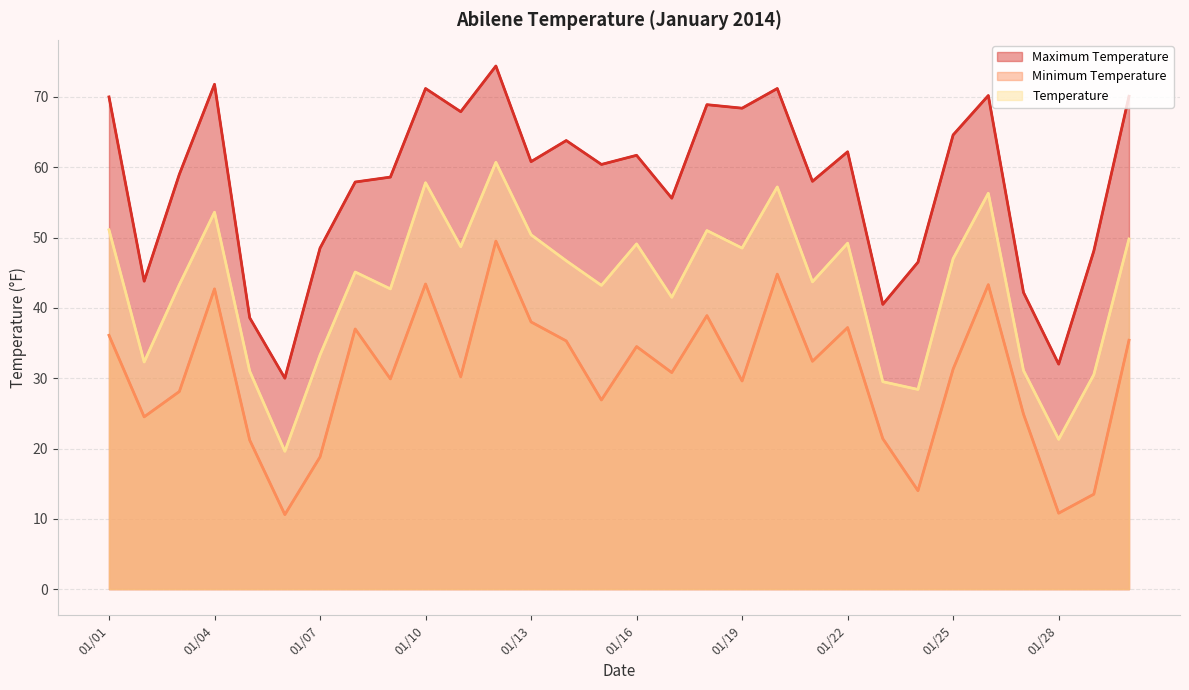

How many interior local peaks does the Minimum Temperature series have?

9